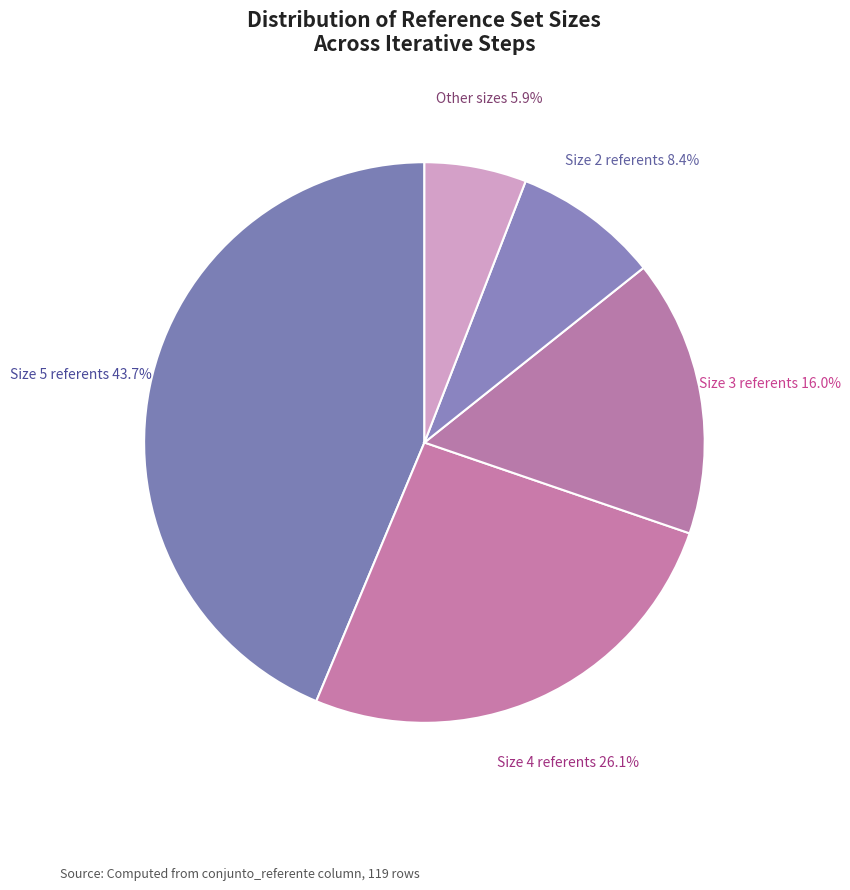

Rank the categories by value from highest to lowest.

Size 5 referents, Size 4 referents, Size 3 referents, Size 2 referents, Other sizes